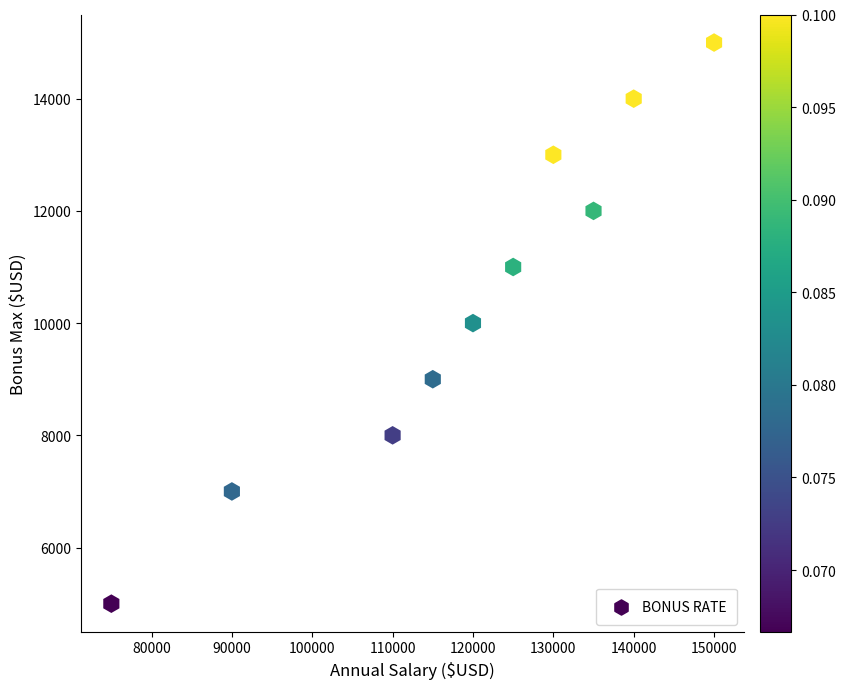

What is the average X value?

119000